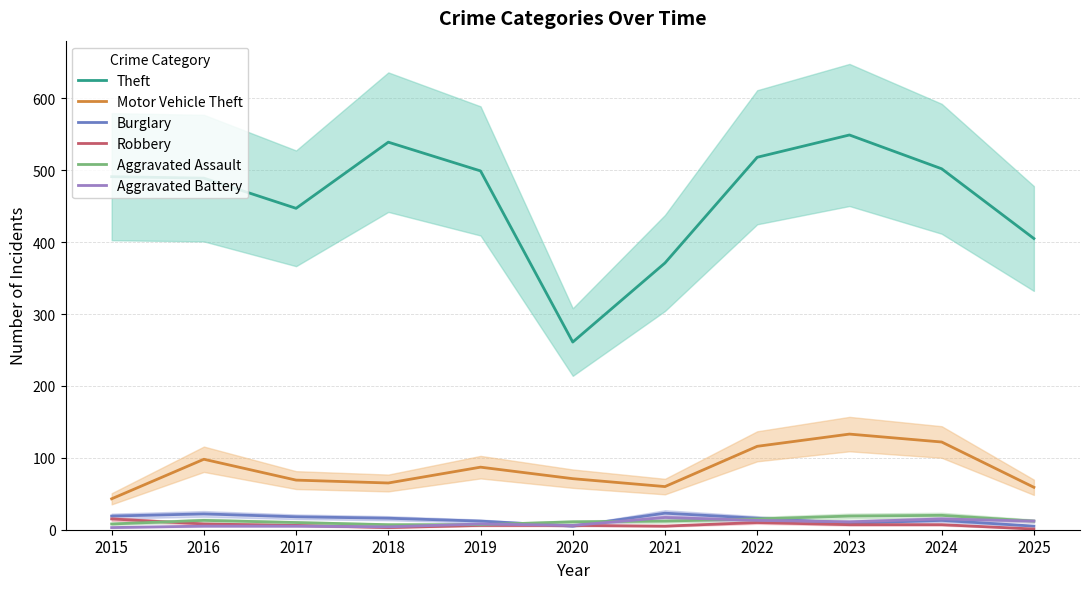

Rank the series by their maximum value, from lowest to highest.

Robbery, Aggravated Battery, Aggravated Assault, Burglary, Motor Vehicle Theft, Theft